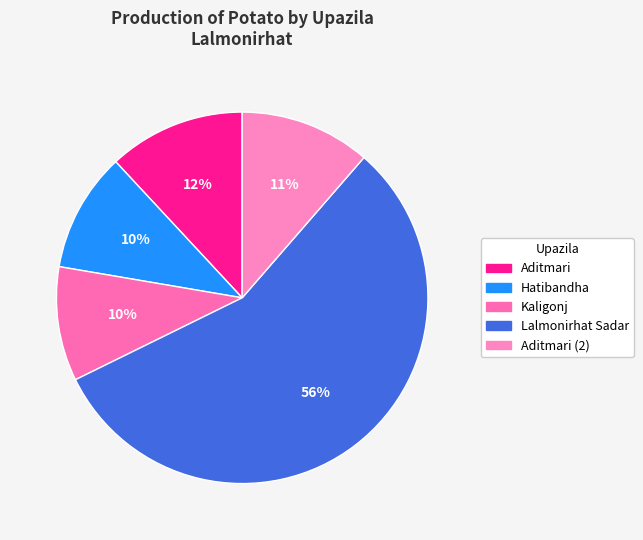

What percentage is the Kaligonj slice, to the nearest percent?

10%